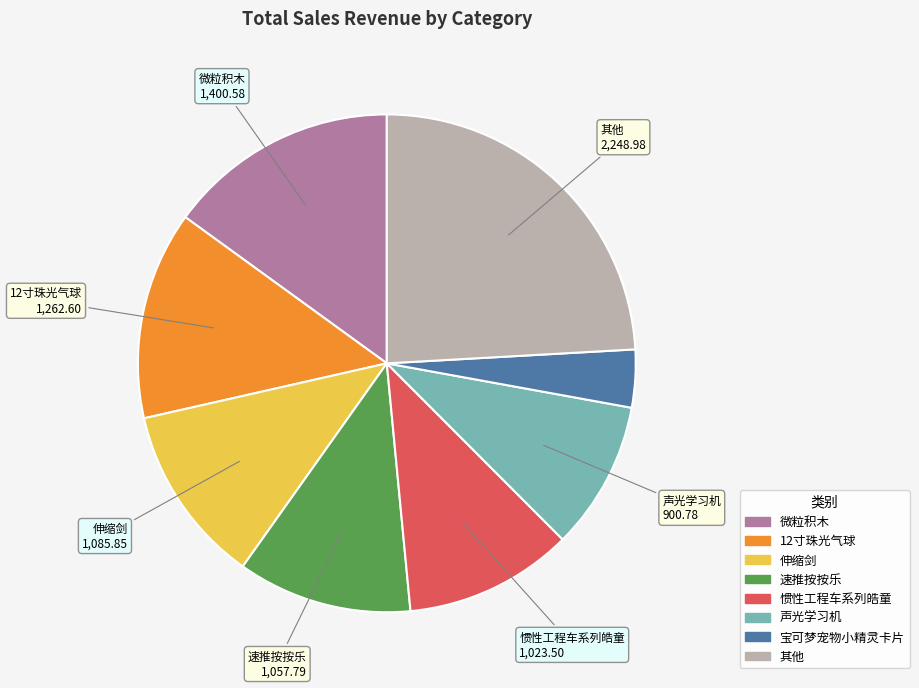

Count the number of slices in the pie.

8